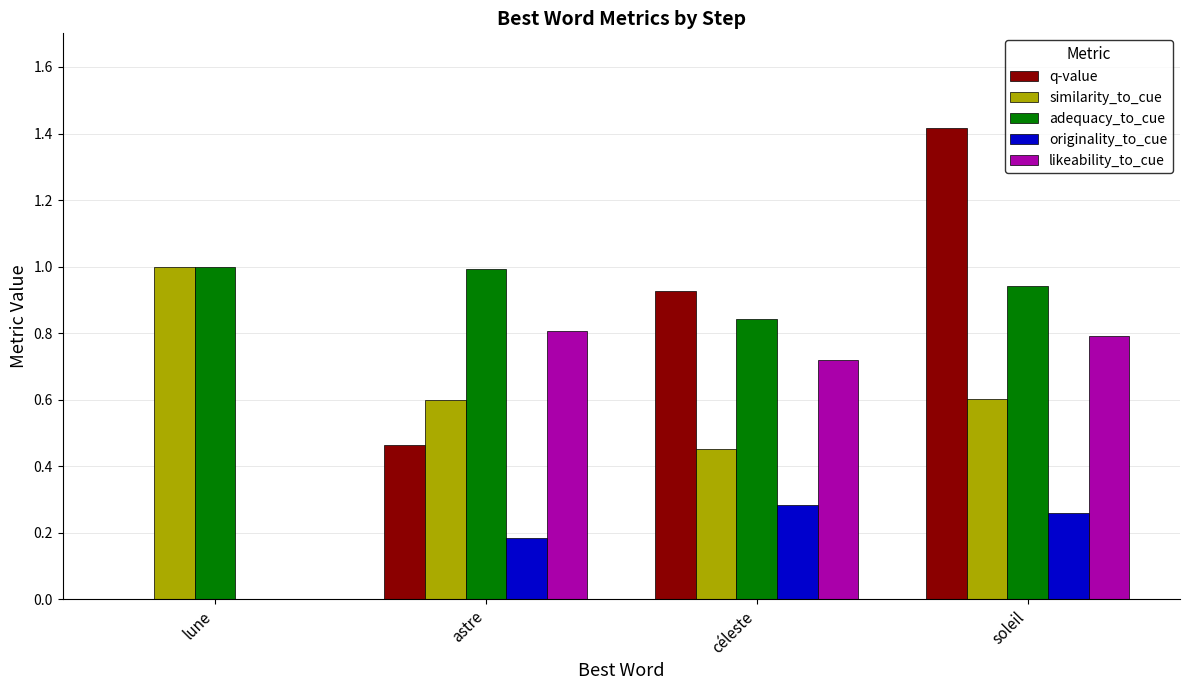

Count the number of data series in this chart.

5